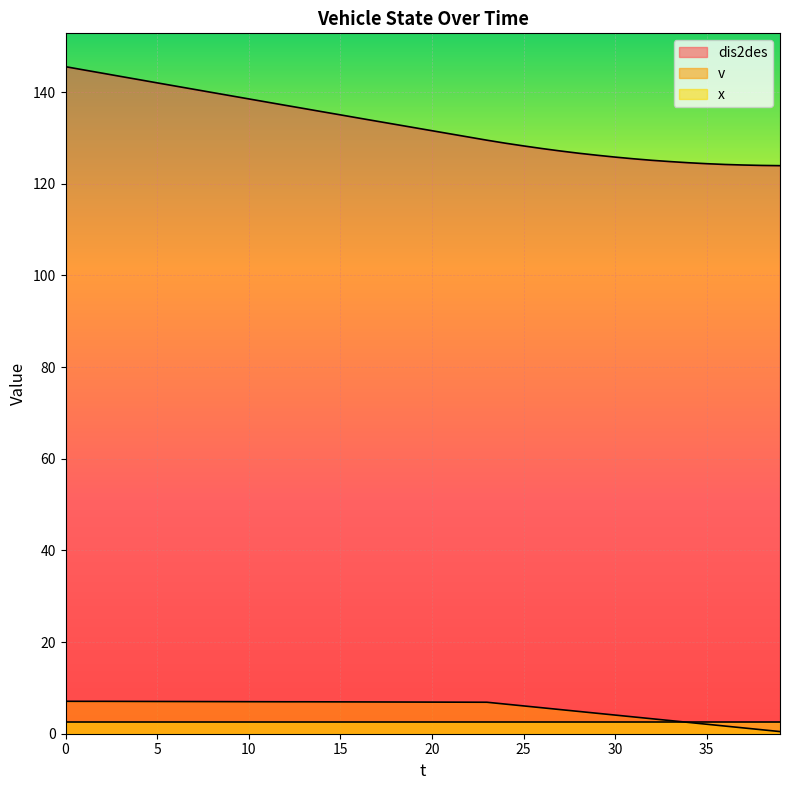

How many values in the v series exceed 6?

26